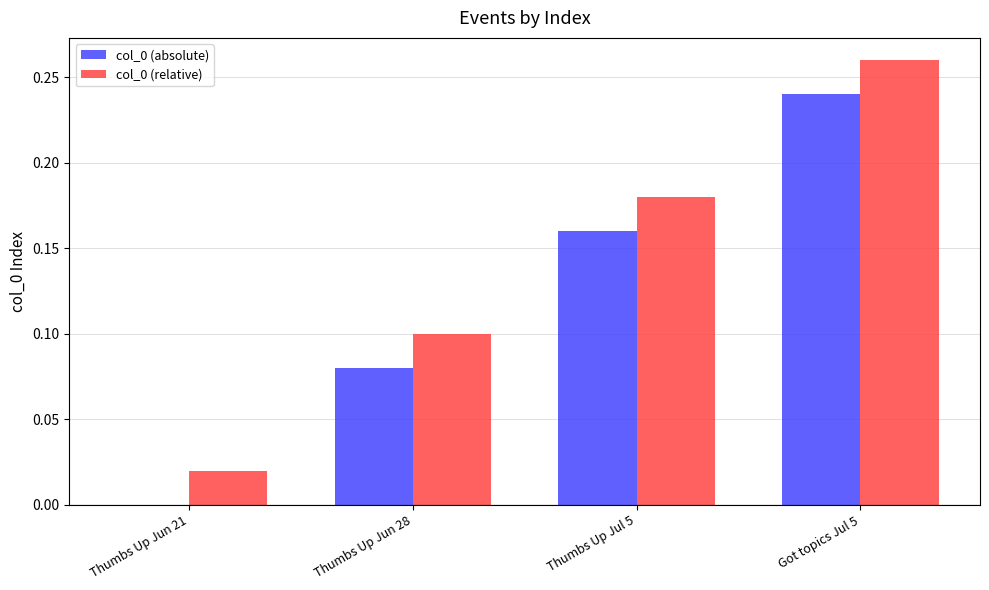

At which label does col_0 (absolute) reach its peak?

Got topics Jul 5